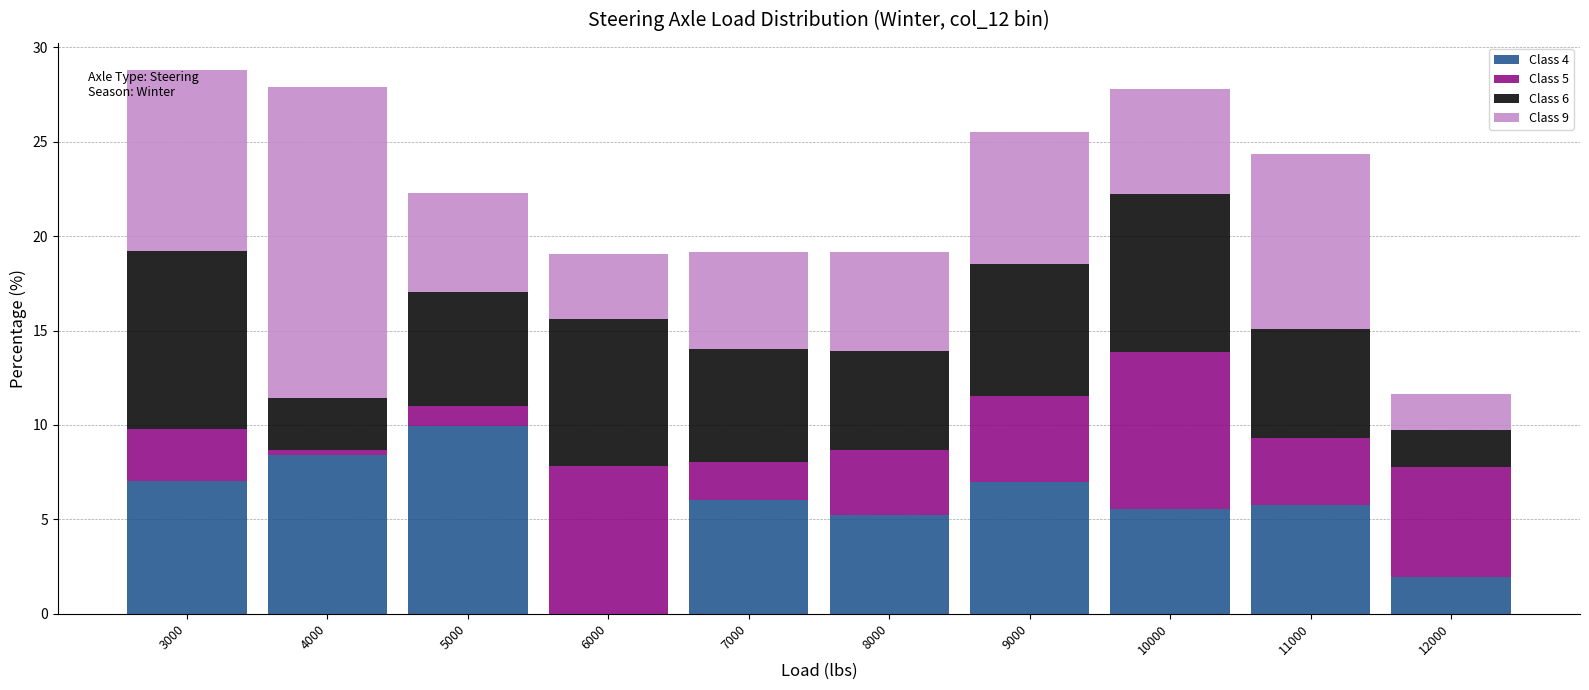

What is the sum of all Class 4 values?

57.0